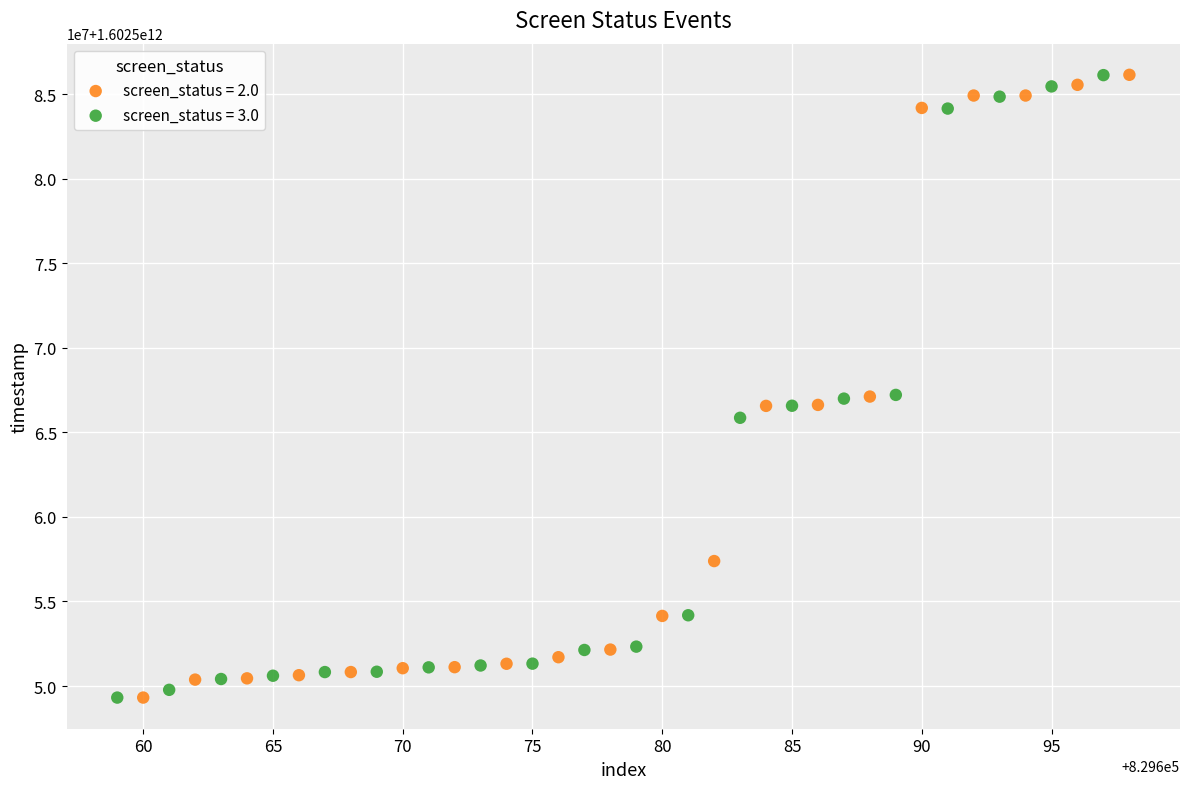

What are all the series names shown in the legend?

screen_status = 2.0, screen_status = 3.0